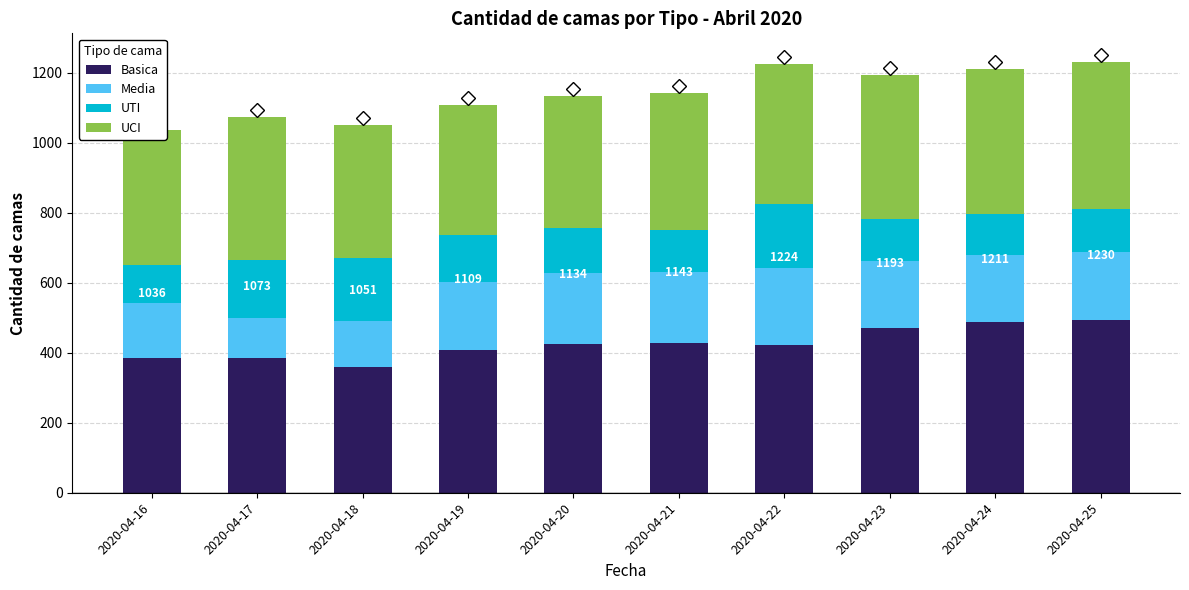

What is the maximum value for Basica?

494